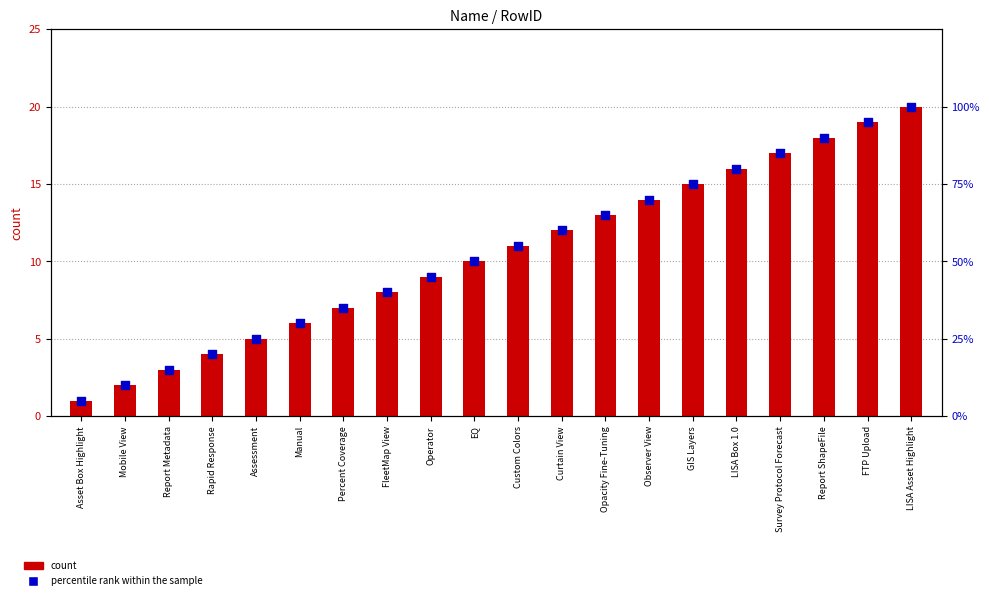

Which series reaches the maximum Y coordinate?

percentile rank within the sample